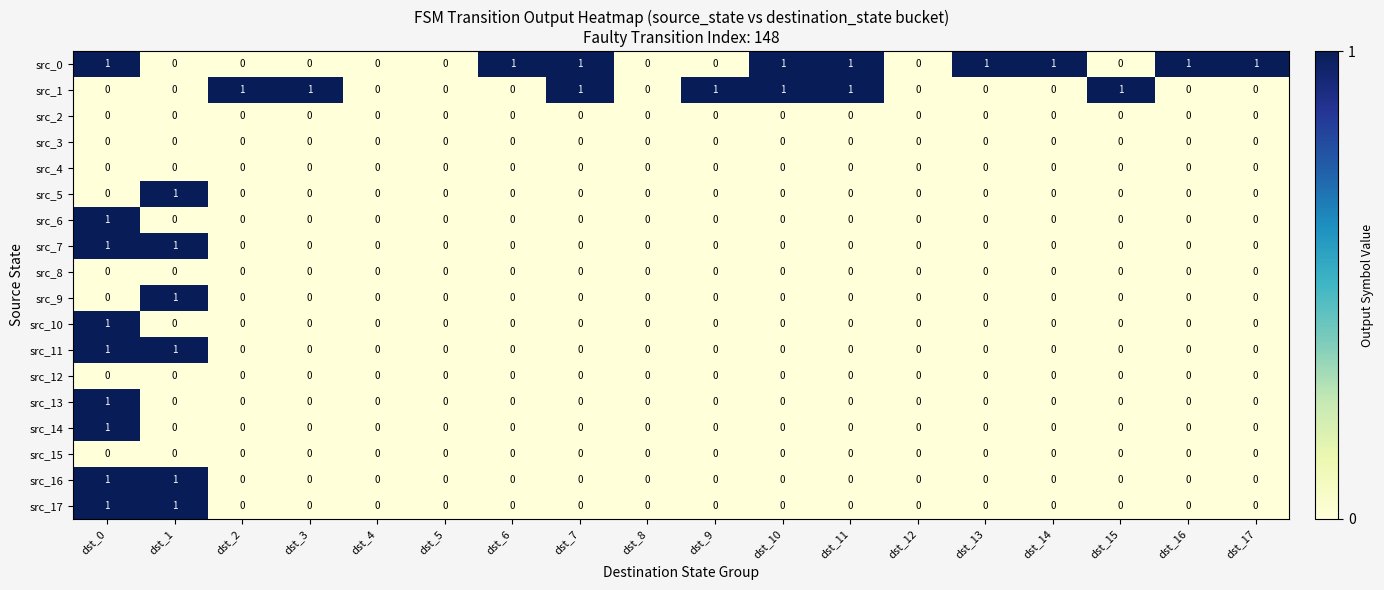

How many src_6 values are between 0 and 1?

18